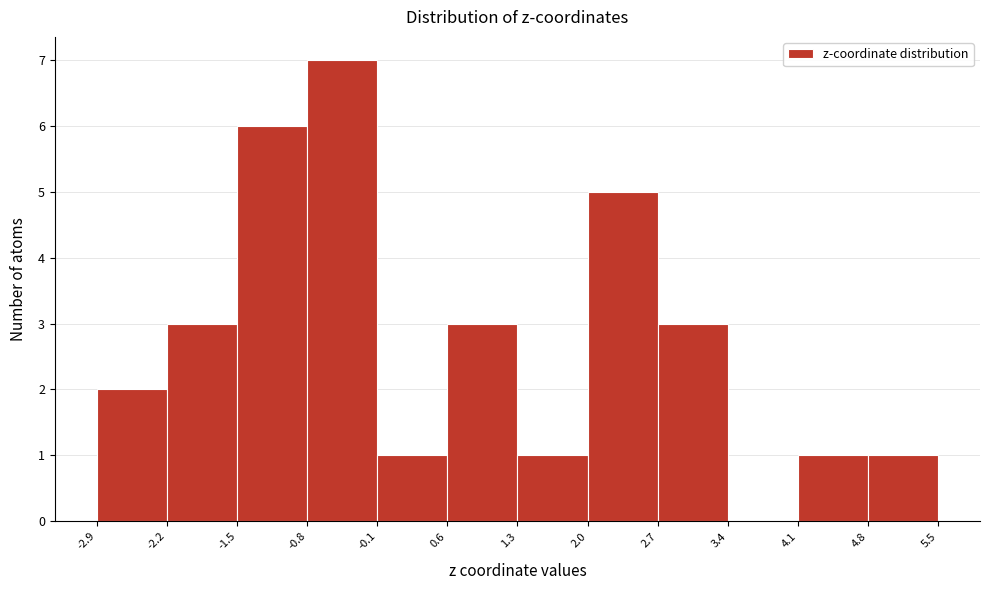

Reading left to right, transcribe this chart: for each bar, give the range it covers on the x-axis and its height. The values are not printed on the chart, so give them approximately, as read against the axis.

-2.9 to -2.2: 2
-2.2 to -1.5: 3
-1.5 to -0.8: 6
-0.8 to -0.1: 7
-0.1 to 0.6: 1
0.6 to 1.3: 3
1.3 to 2.0: 1
2.0 to 2.7: 5
2.7 to 3.4: 3
3.4 to 4.1: 0
4.1 to 4.8: 1
4.8 to 5.5: 1